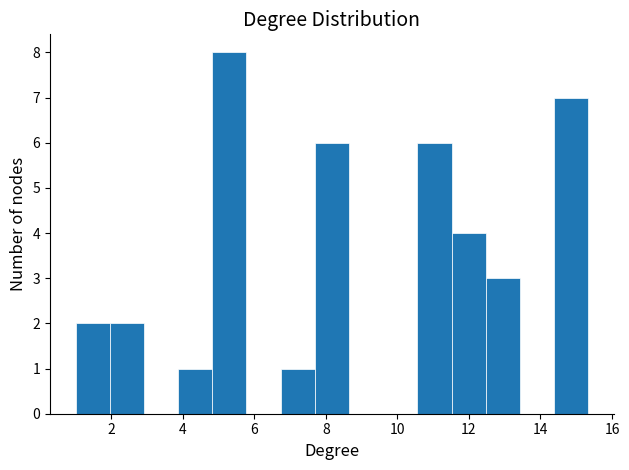

How tall is the bar that spans 14.4 to 15.4 on the x-axis? Neither the bar edges nor the heights are printed on the chart, so give them approximately, as read against the axes.

7